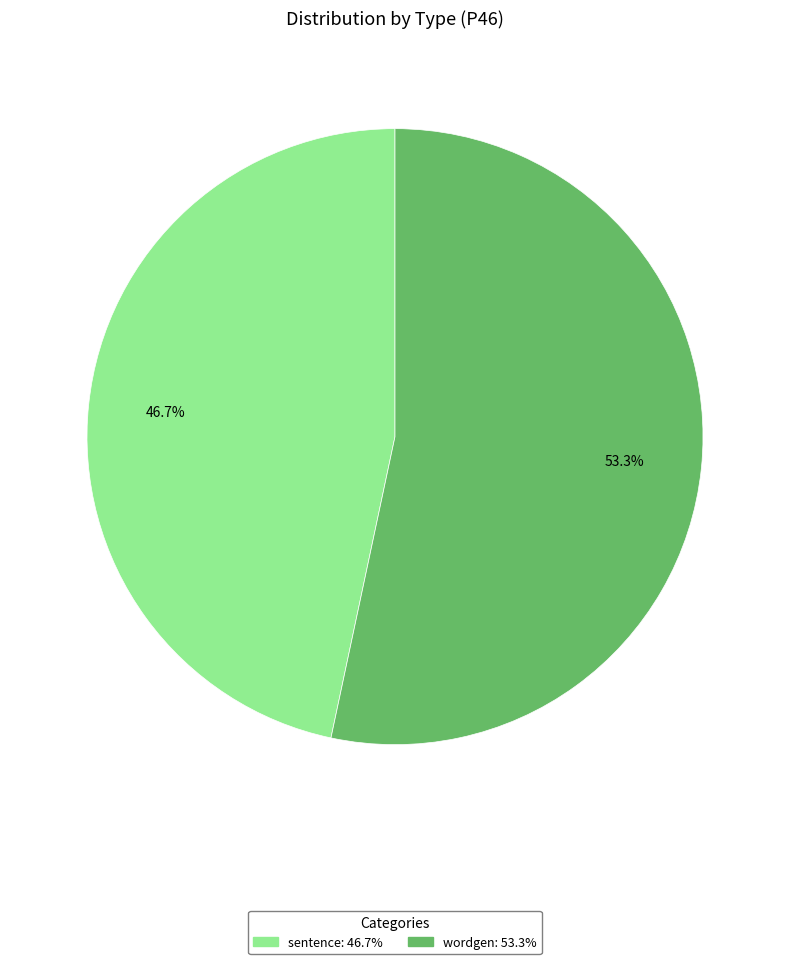

Is there a majority slice in this chart?

Yes